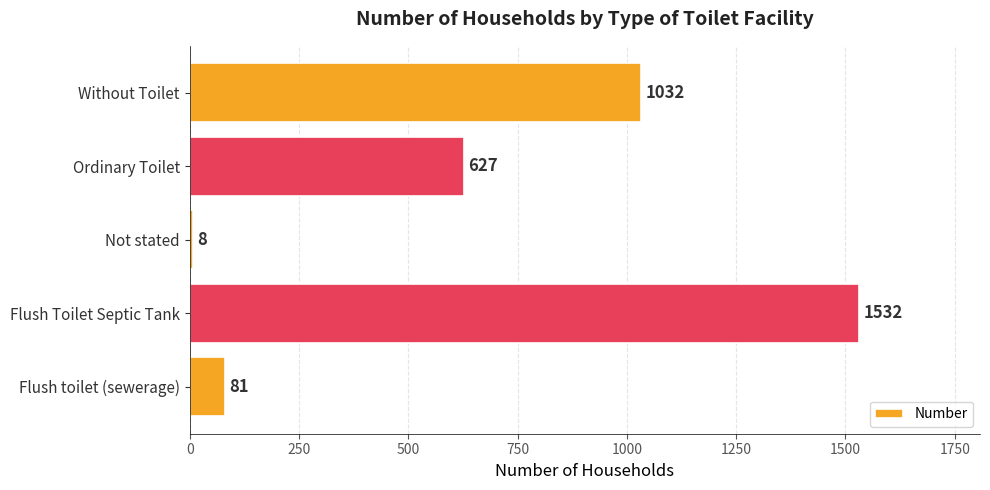

Which label corresponds to the largest value in the chart?

Flush Toilet Septic Tank